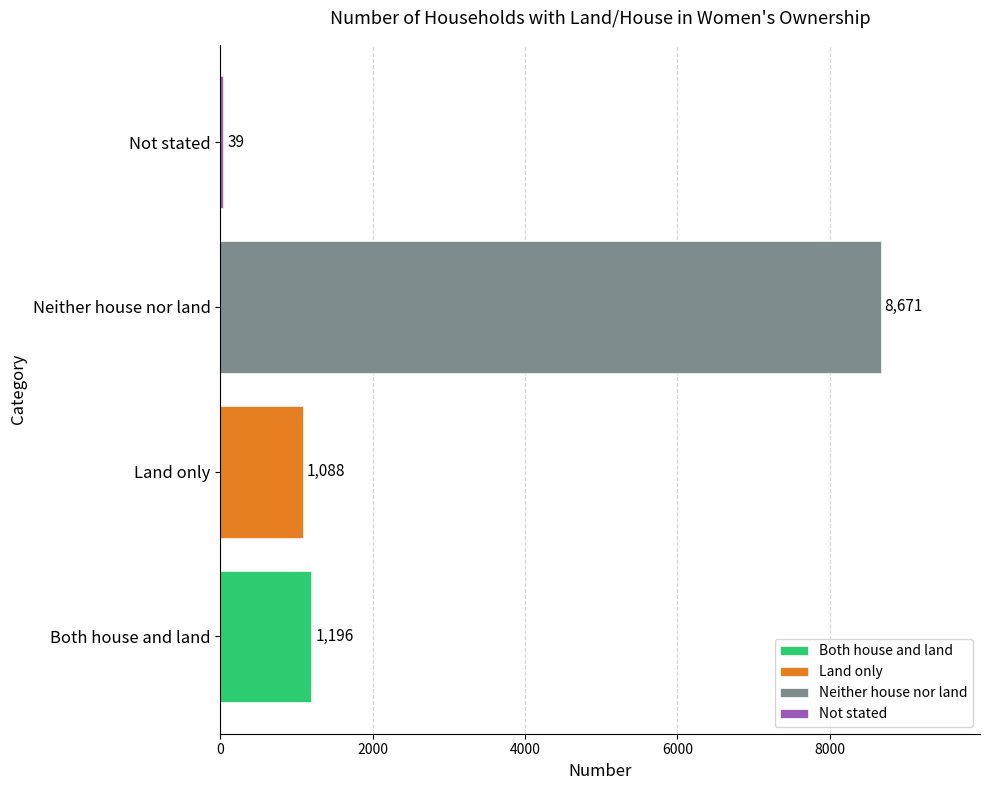

Rank the categories by value from highest to lowest.

Neither house nor land, Both house and land, Land only, Not stated